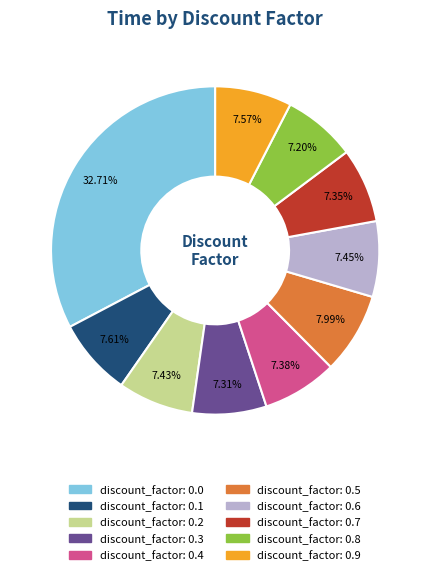

To the nearest percent, what portion does discount_factor: 0.0 represent?

33%